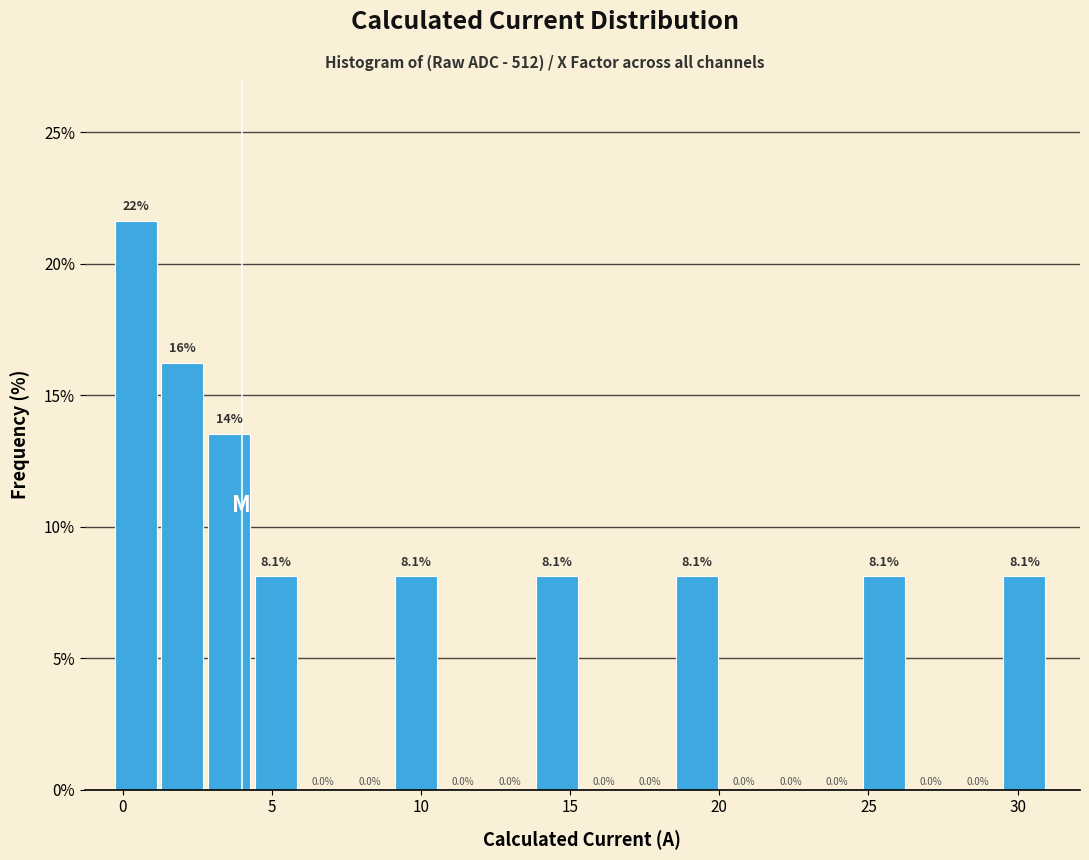

Read against the x-axis, roughly where is the centre of the tallest bar?

0.5